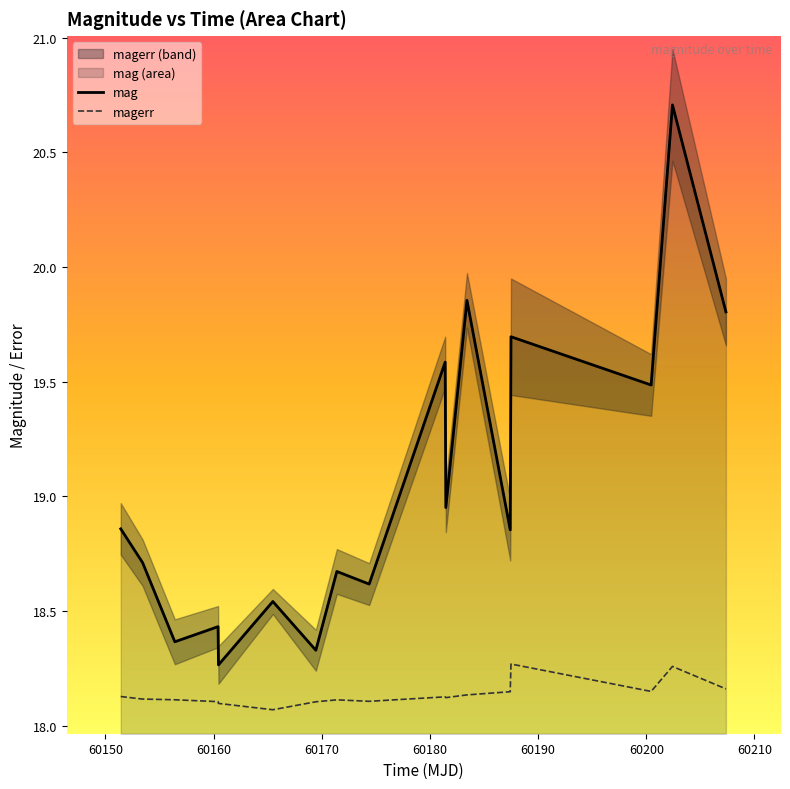

True or false: mag and magerr intersect in this chart.

False